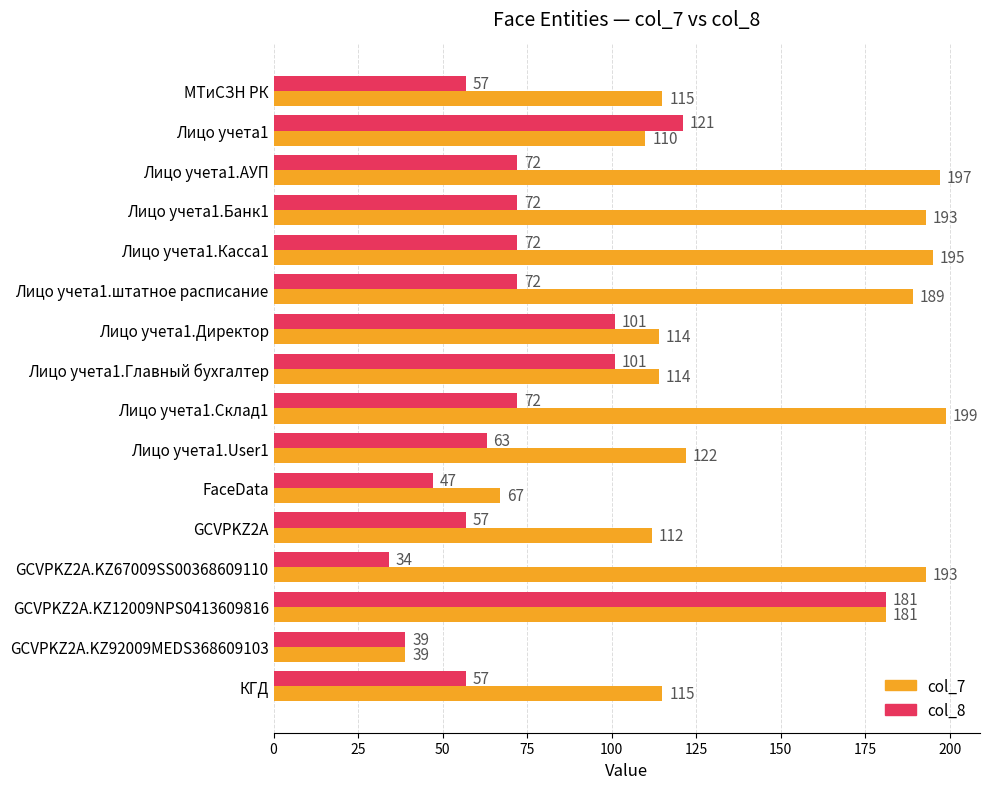

True or false: col_8 has a value of 181 at GCVPKZ2A.KZ12009NPS0413609816.

True